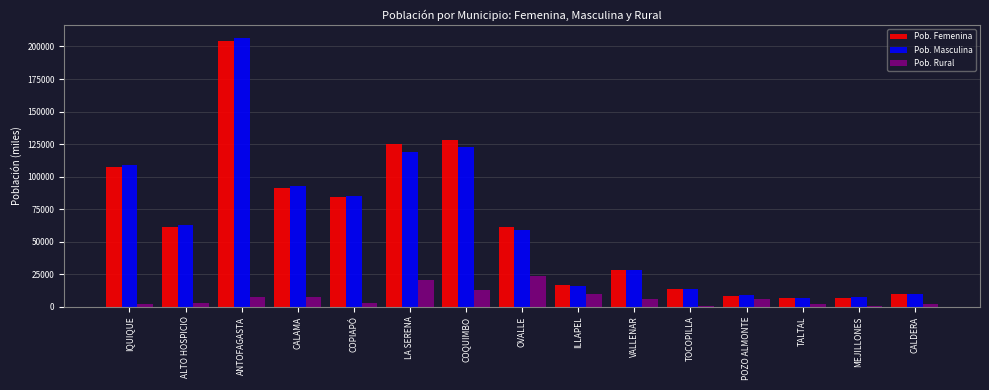

Is it true that Pob. Masculina equals 5088 at ILLAPEL?

False